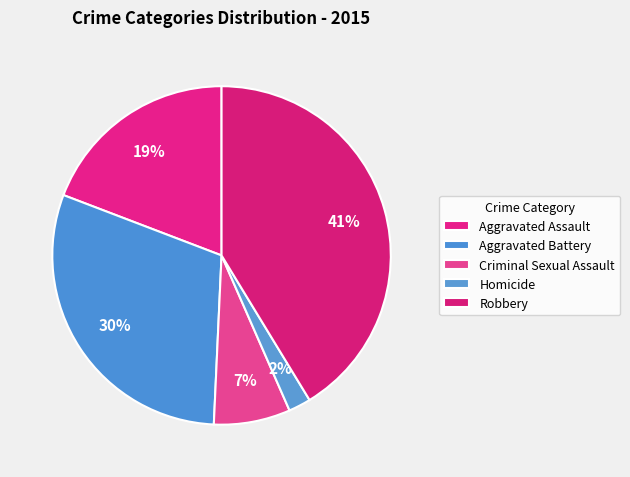

To the nearest percent, what portion does Criminal Sexual Assault represent?

7%